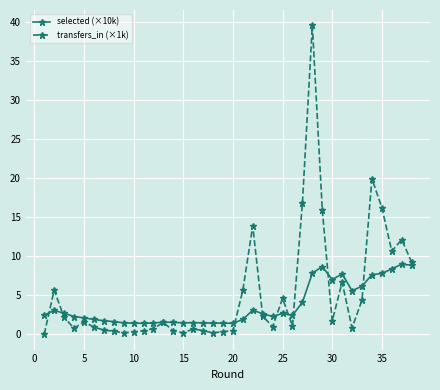

Rank the series by their average value, from highest to lowest.

transfers_in (×1k), selected (×10k)